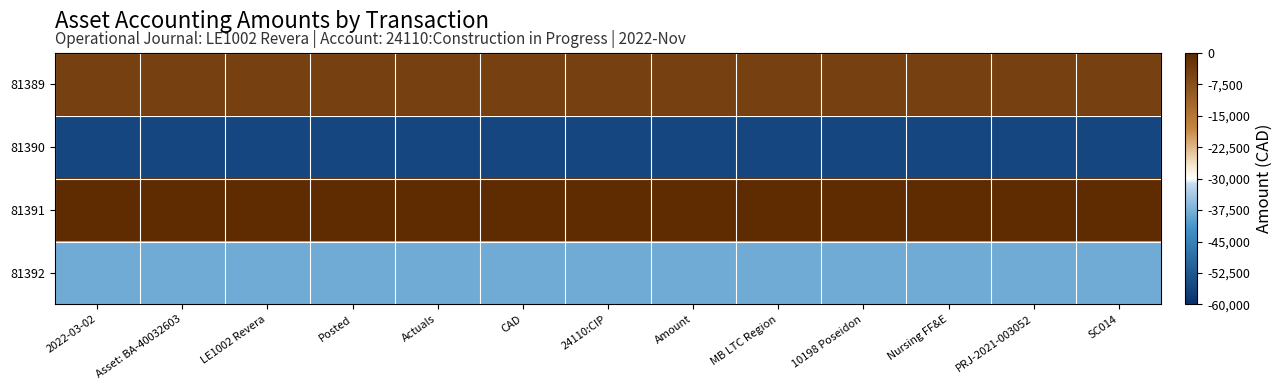

What is the minimum value shown in the chart?

-55860.0